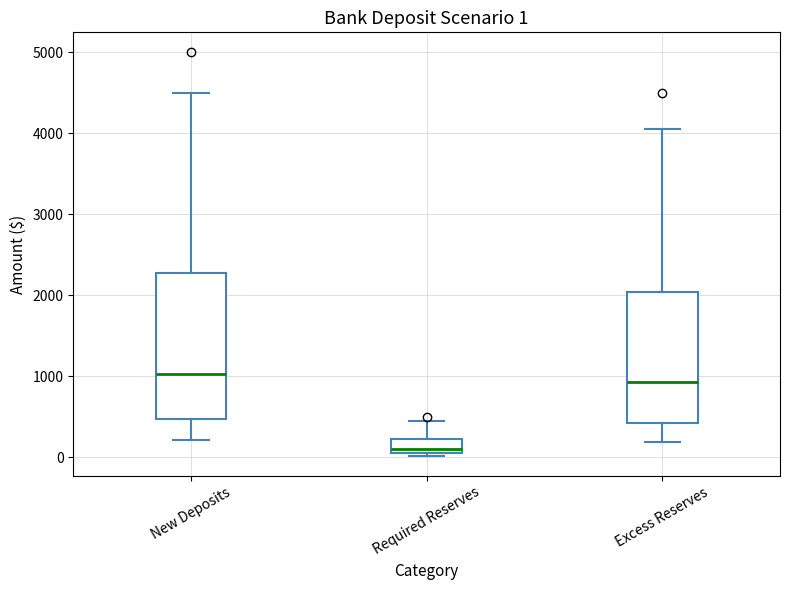

Comparing the boxes themselves (not the whiskers), which one is the tallest?

New Deposits